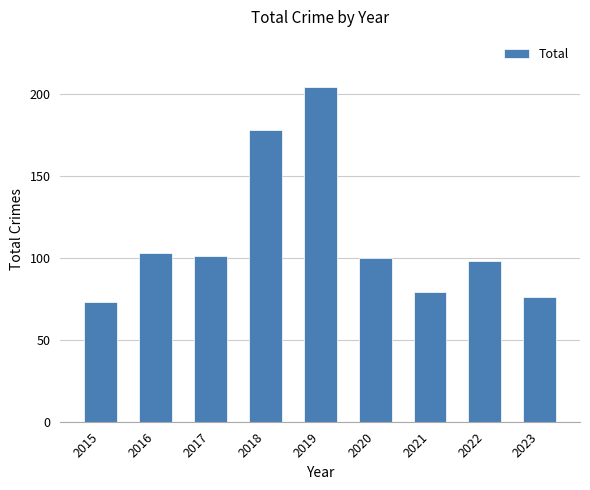

Reading left to right, list all the values displayed in this chart.

2015=73	2016=103	2017=101	2018=178	2019=204	2020=100	2021=79	2022=98	2023=76